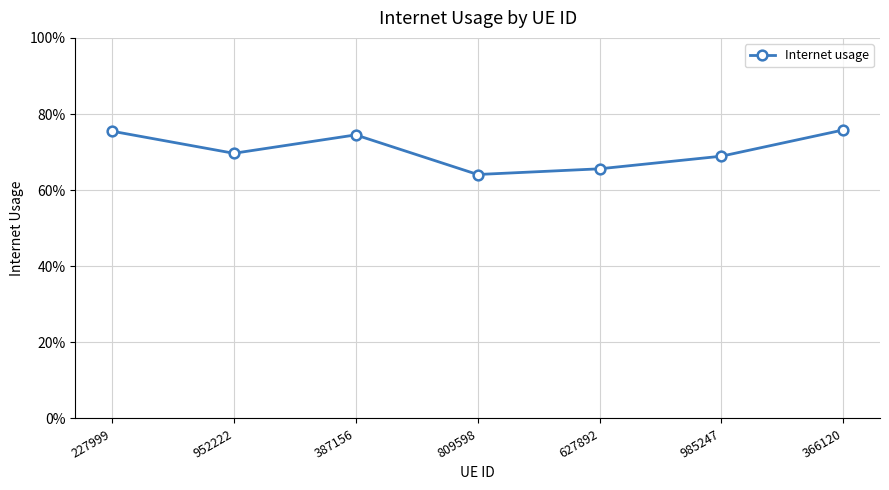

Rank the categories by value from highest to lowest.

366120, 227999, 387156, 952222, 985247, 627892, 809598